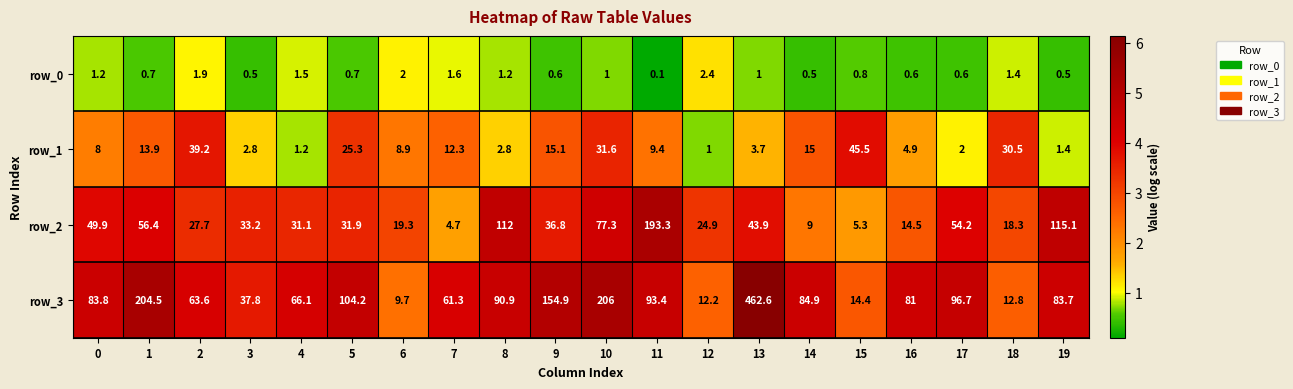

What is the difference between the maximum and minimum values in the row_0 series?

2.3